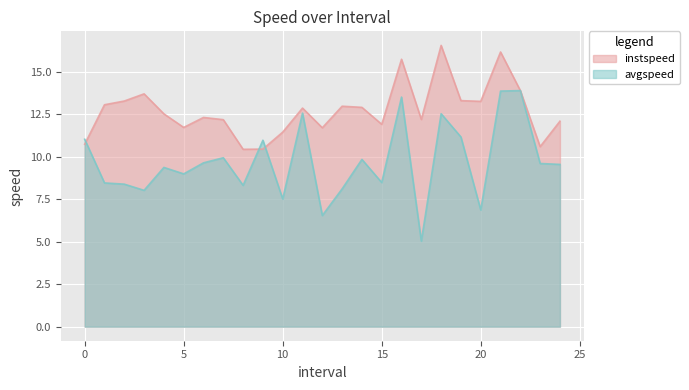

The instspeed series shows 11.7 at 12.0. True or false?

True